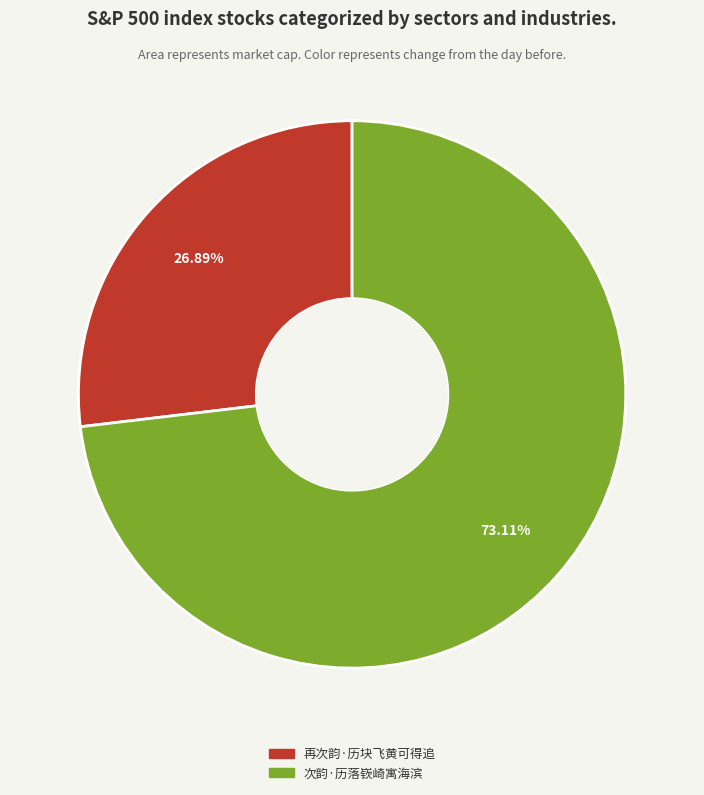

What is the largest slice in the pie chart?

次韵·历落嵚崎寓海滨